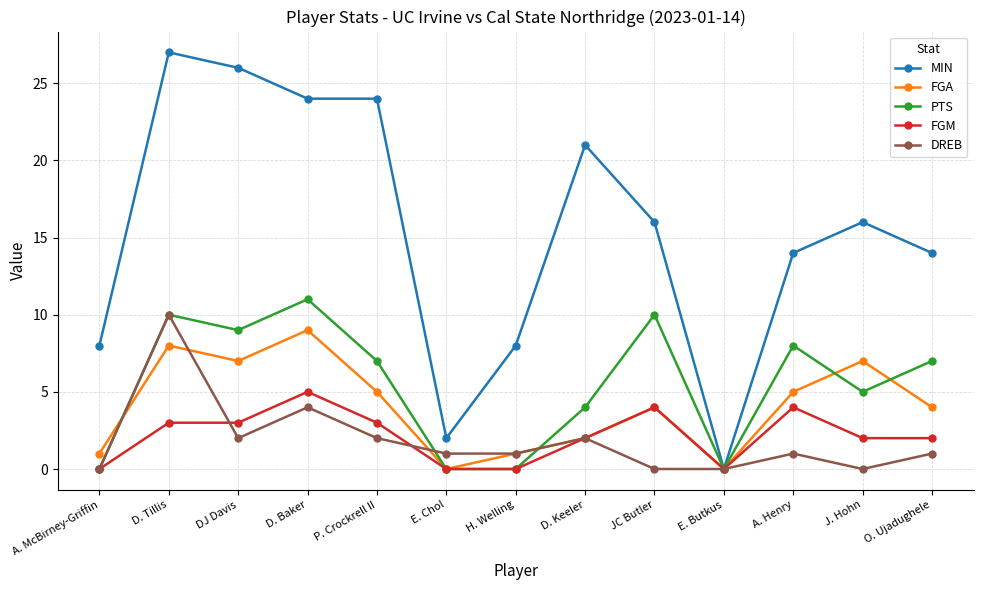

What position from the left is D. Tillis?

2